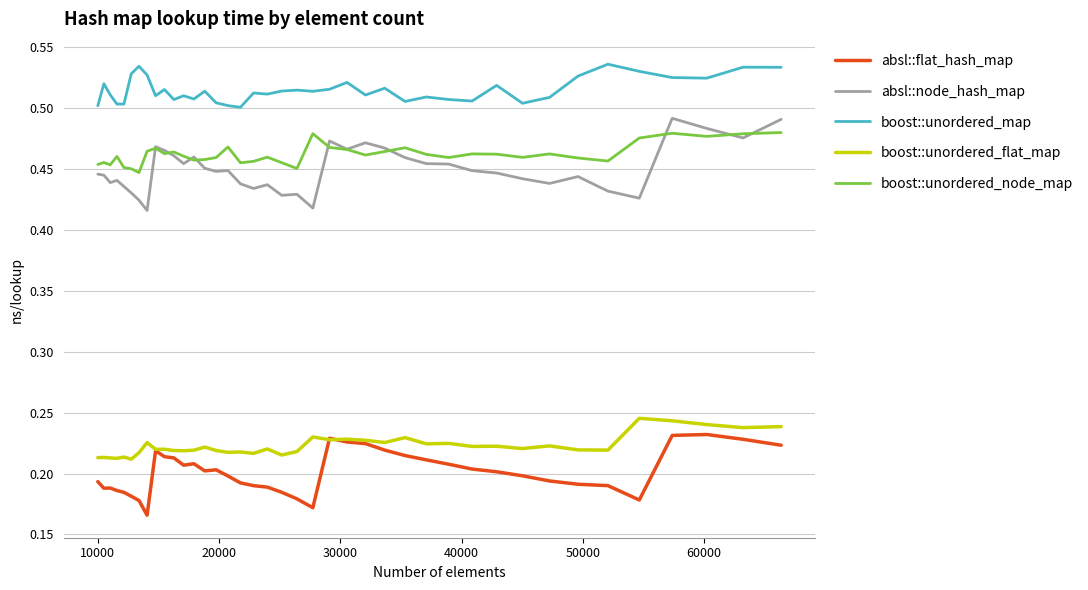

True or false: boost::unordered_node_map and absl::flat_hash_map cross at least once.

False